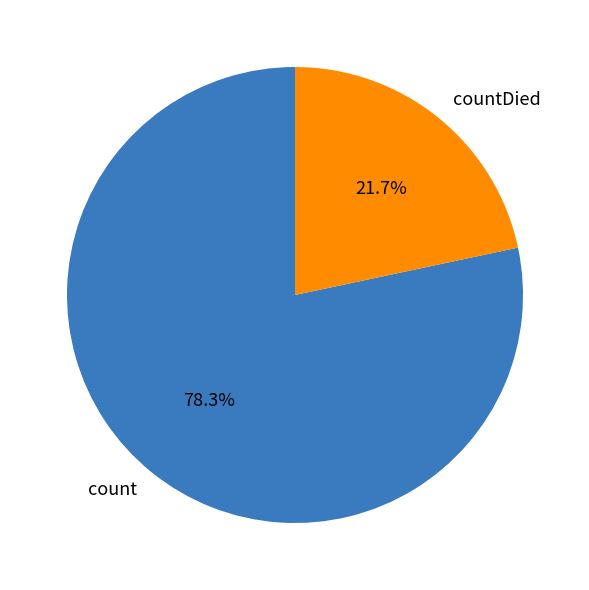

Between countDied and count, which is larger?

count